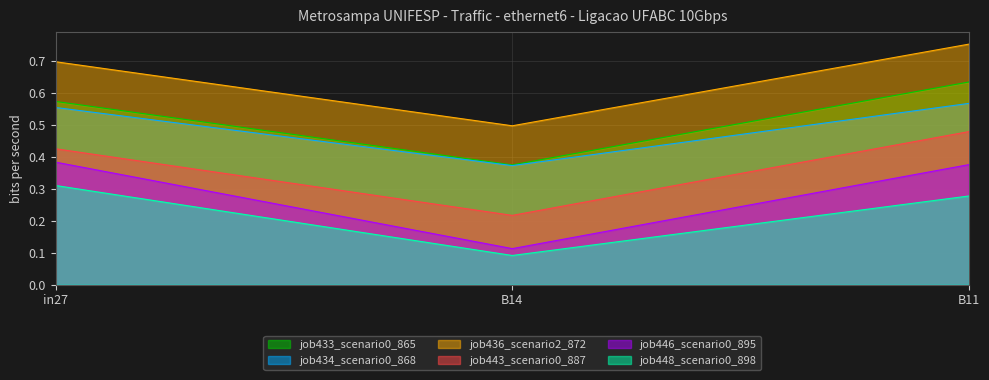

What is the spread (max minus min) of values at in27?

0.4